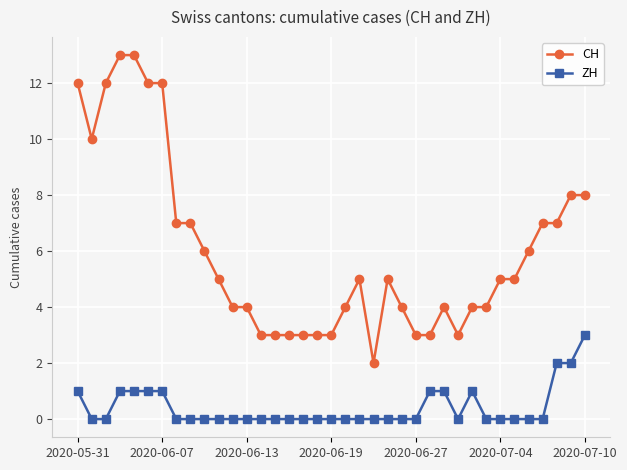

What is the maximum value shown in the chart?

13